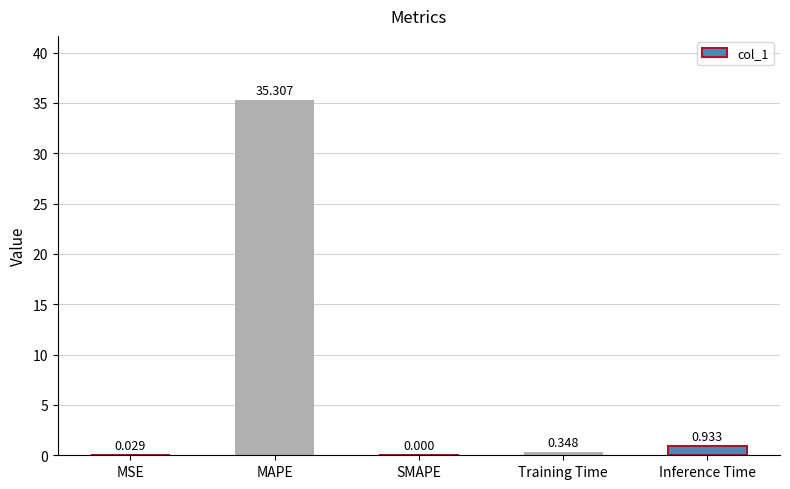

Is it true that the value at MAPE is 55.7?

False